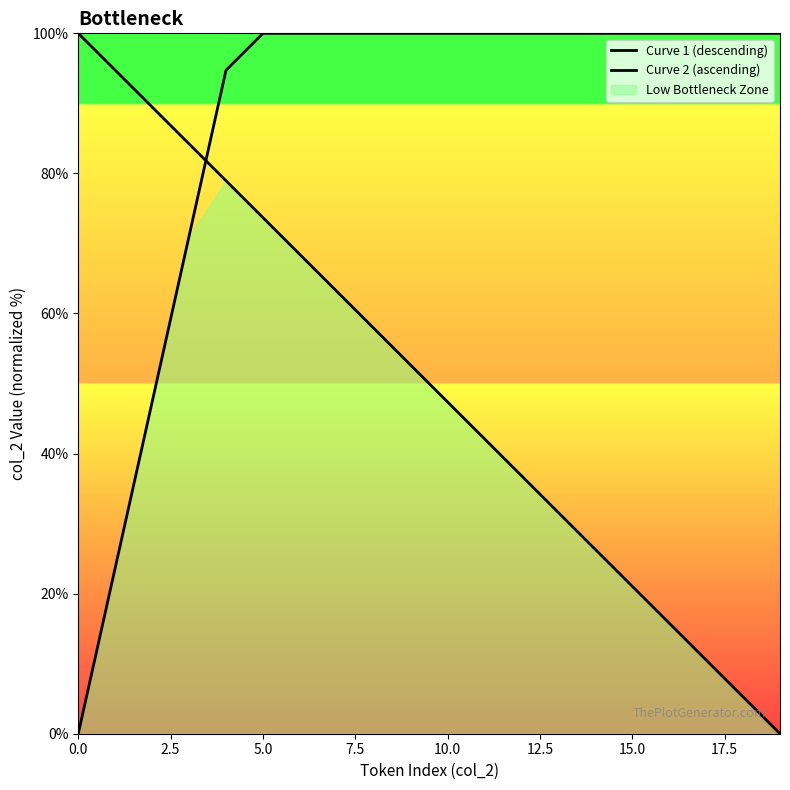

What is the sum of all Curve 2 (ascending) values?

1736.8